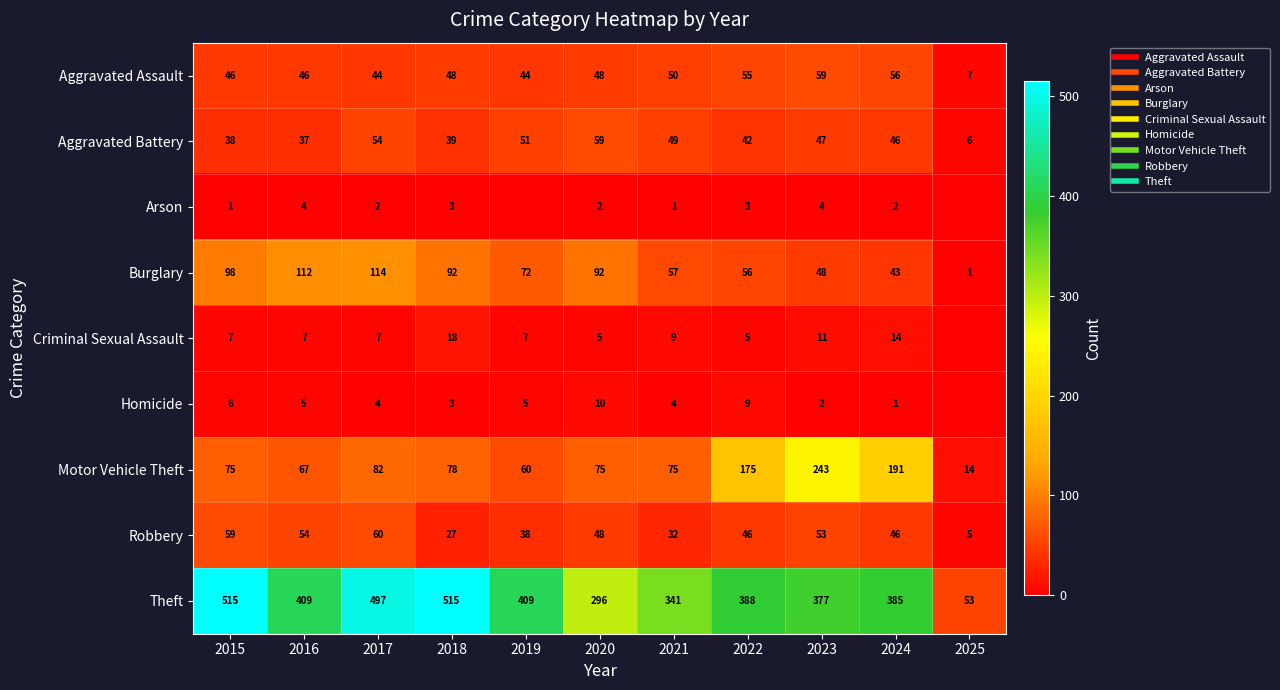

At 2024, list the series in order from largest to smallest.

Theft, Motor Vehicle Theft, Aggravated Assault, Aggravated Battery, Robbery, Burglary, Criminal Sexual Assault, Arson, Homicide